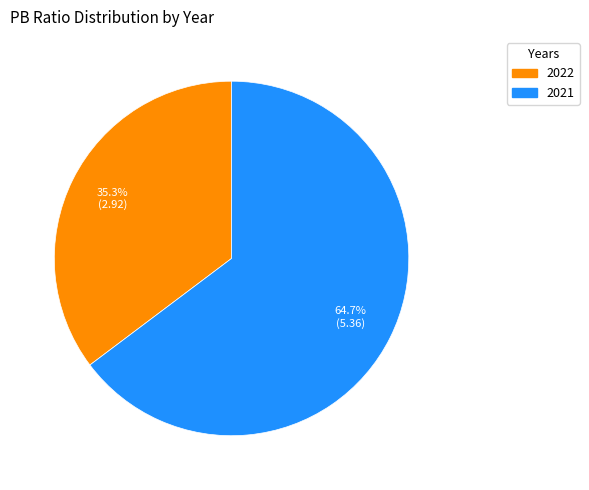

To the nearest percent, what is the difference between the 2021 and 2022 slice percentages?

29%